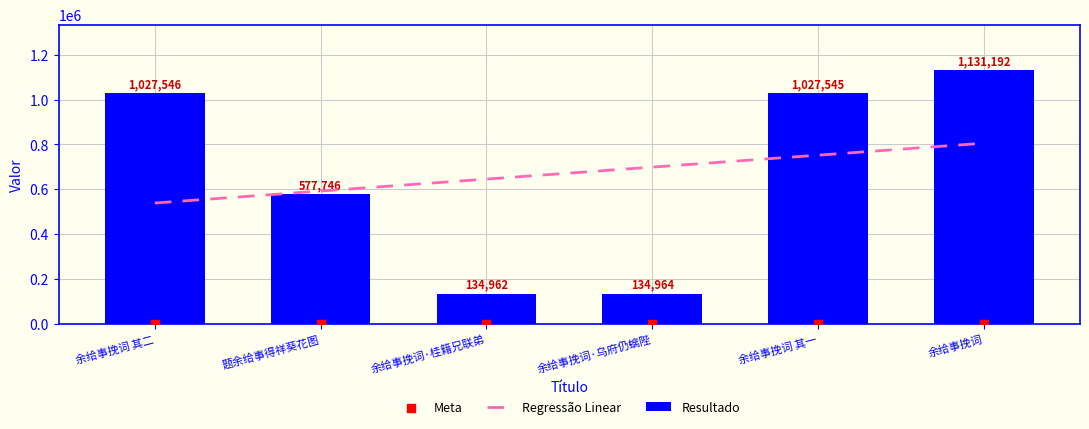

What is the change in value from 题余给事得祥葵花图 to 余给事挽词?

+553446